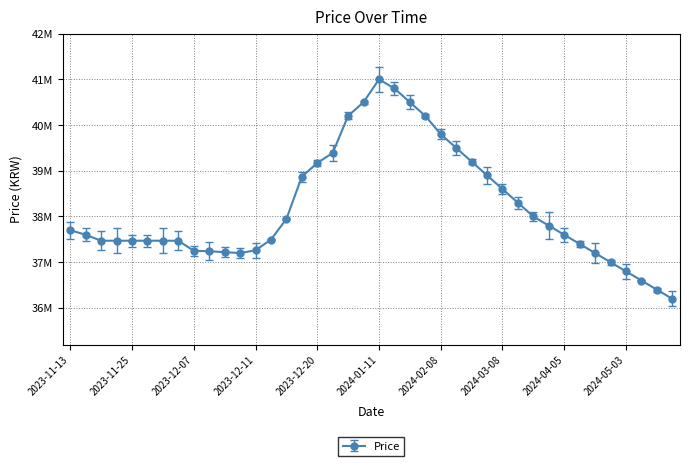

Is this an area chart (filled region under the line)?

No